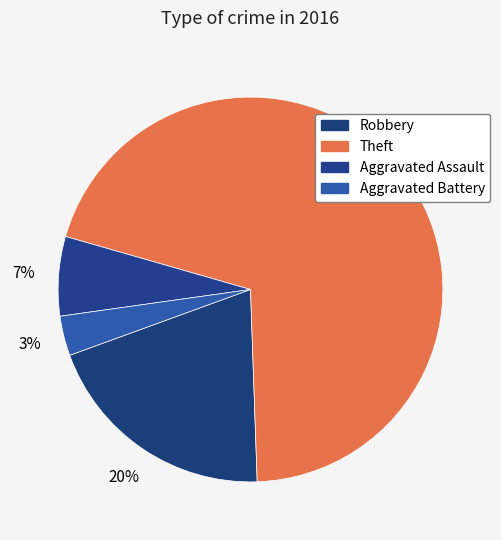

Count the number of slices in the pie.

4